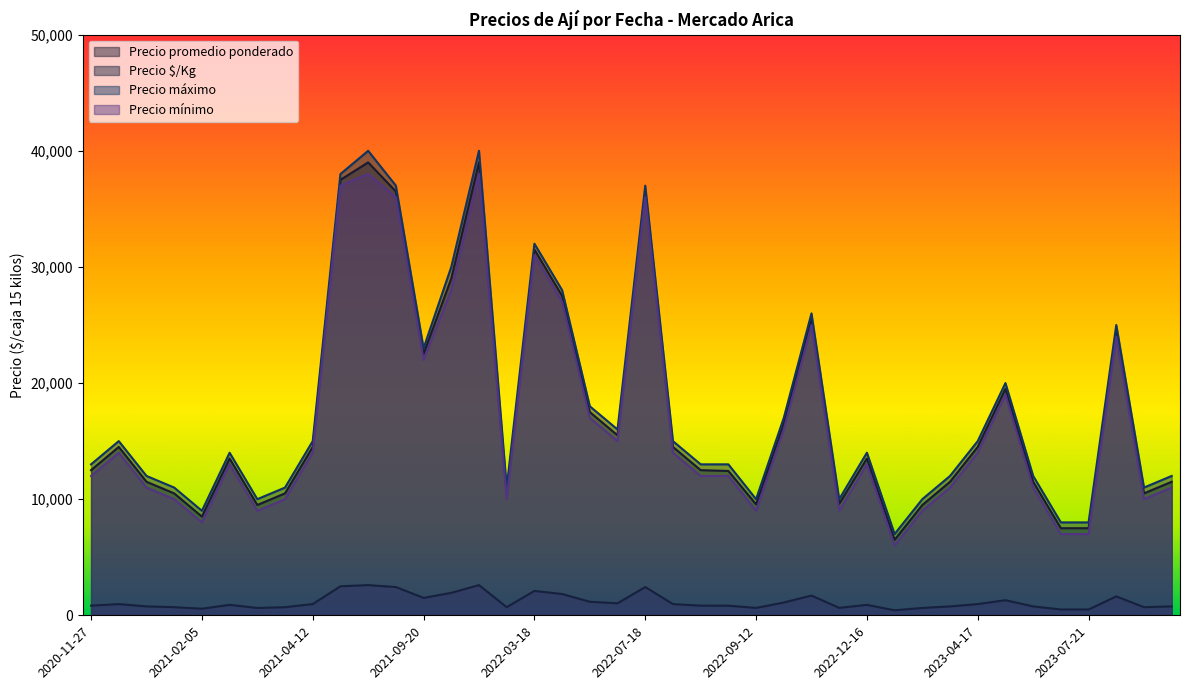

Between 2022-07-04 and 2022-10-24, which is larger?

2022-07-04